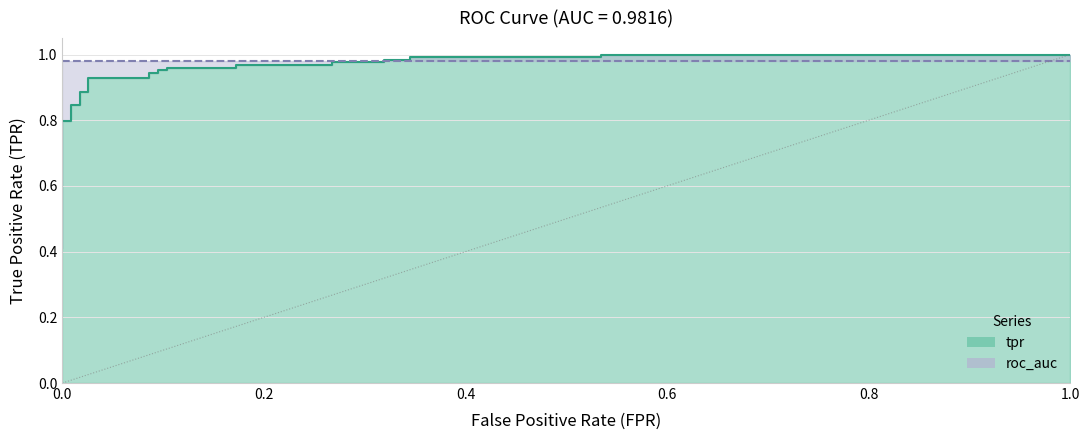

The chart shows a value of 1.5 at 19. True or false?

False